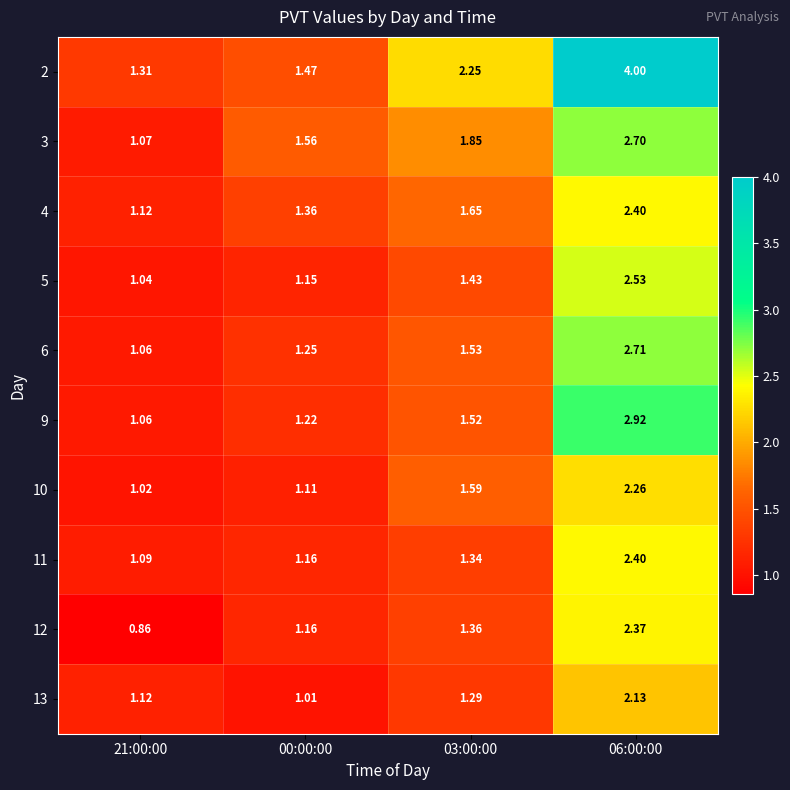

Is the value of 4 at 06:00:00 greater than the value of 12 at 03:00:00?

Yes